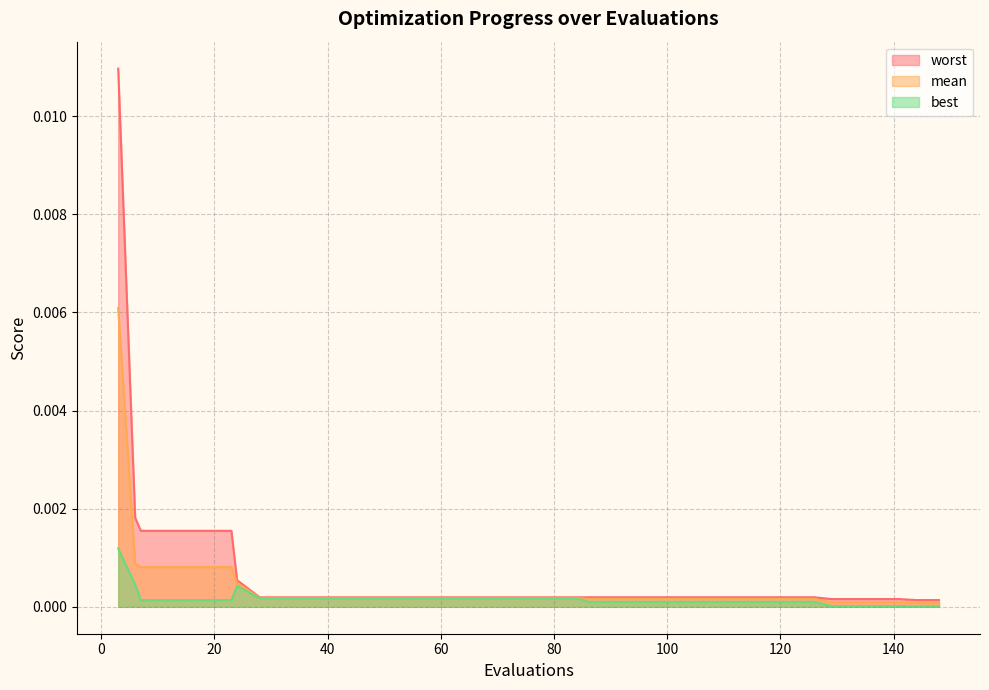

Between 84 and 126, which series saw the biggest shift?

best